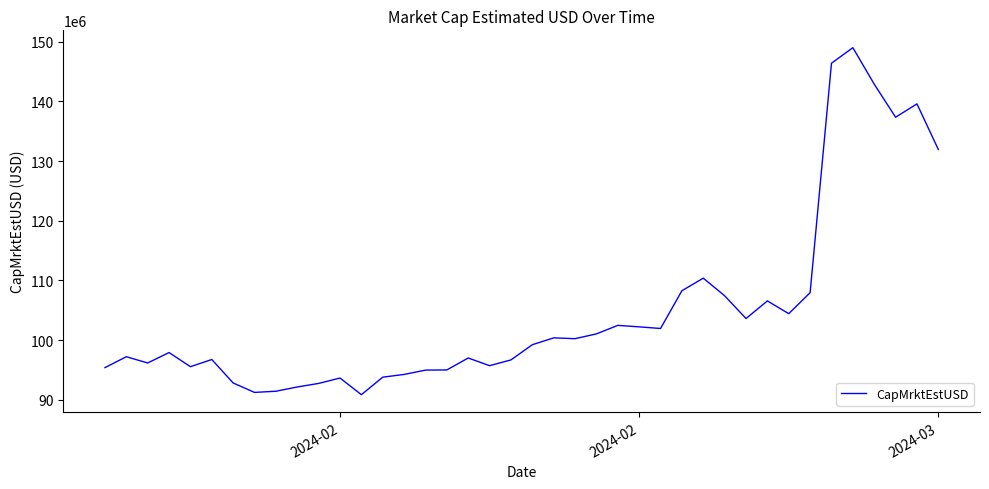

What is the minimum value shown in the chart?

90876240.6